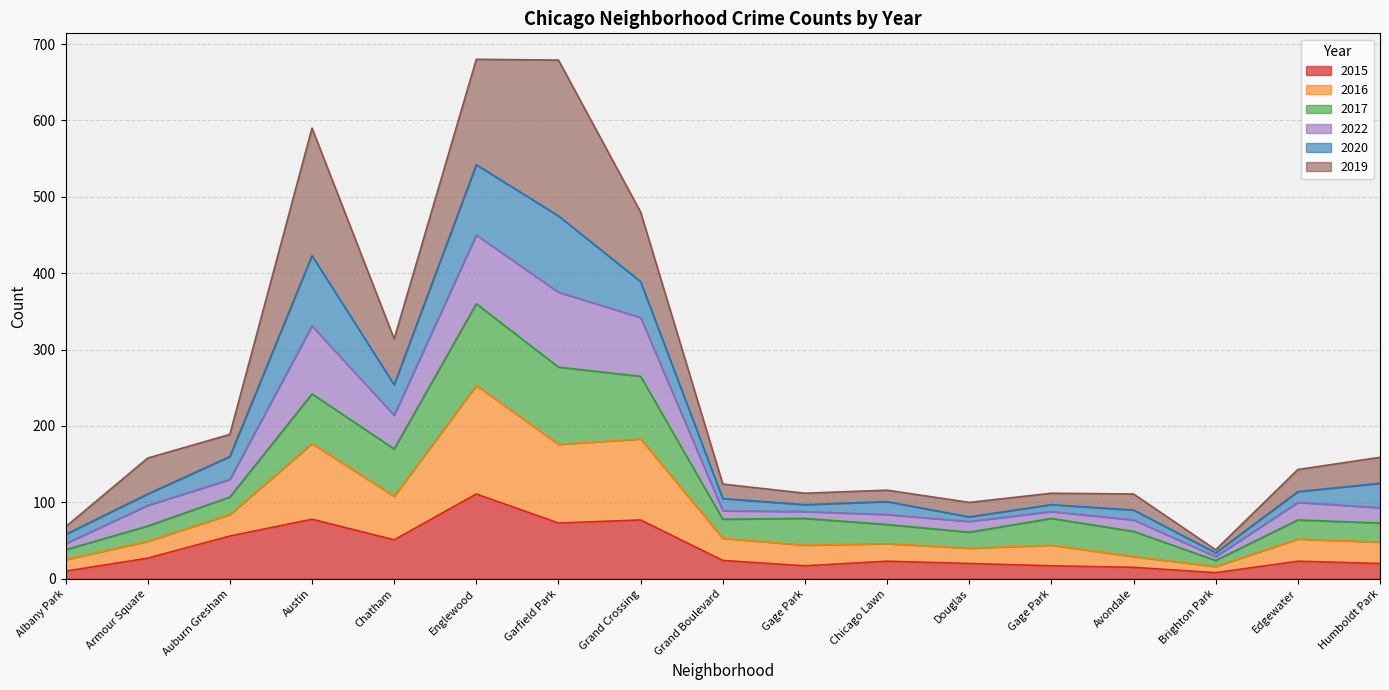

What is the sum of the 2015 values at Chicago Lawn and Humboldt Park?

43